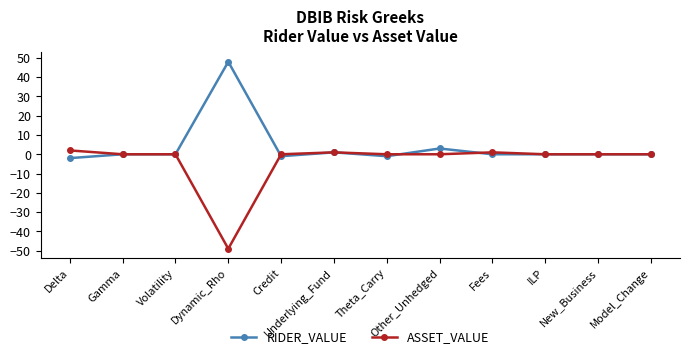

At which label does ASSET_VALUE first exceed 0?

Delta